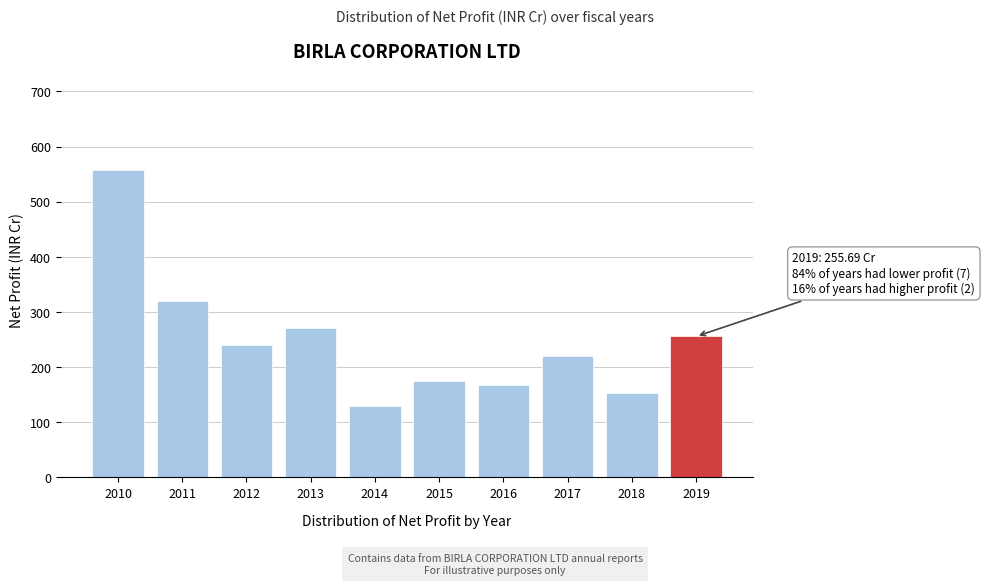

Reading right to left, what are all the values shown in this chart?

2019=255.7	2018=153.9	2017=219.5	2016=167.7	2015=175.2	2014=129.8	2013=270.3	2012=239.4	2011=320.2	2010=557.3